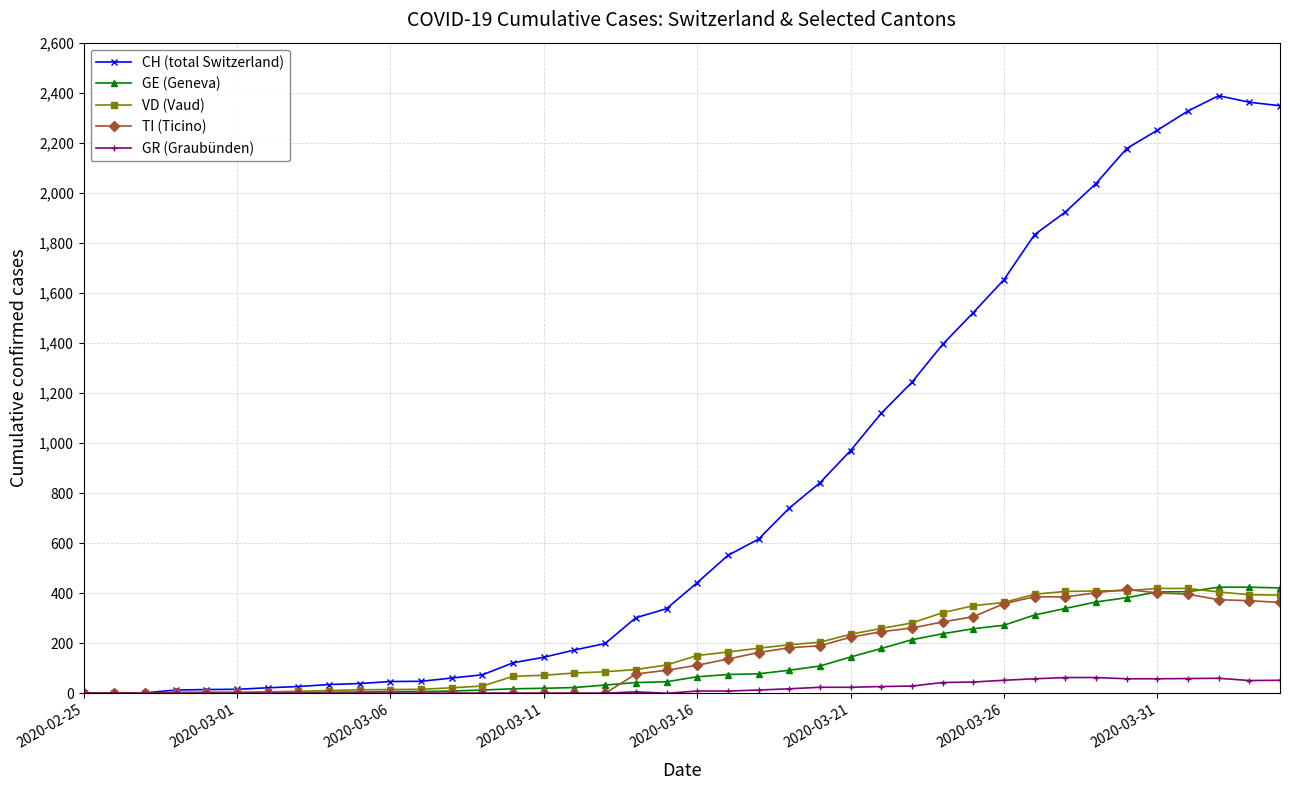

Count the number of data series in this chart.

5